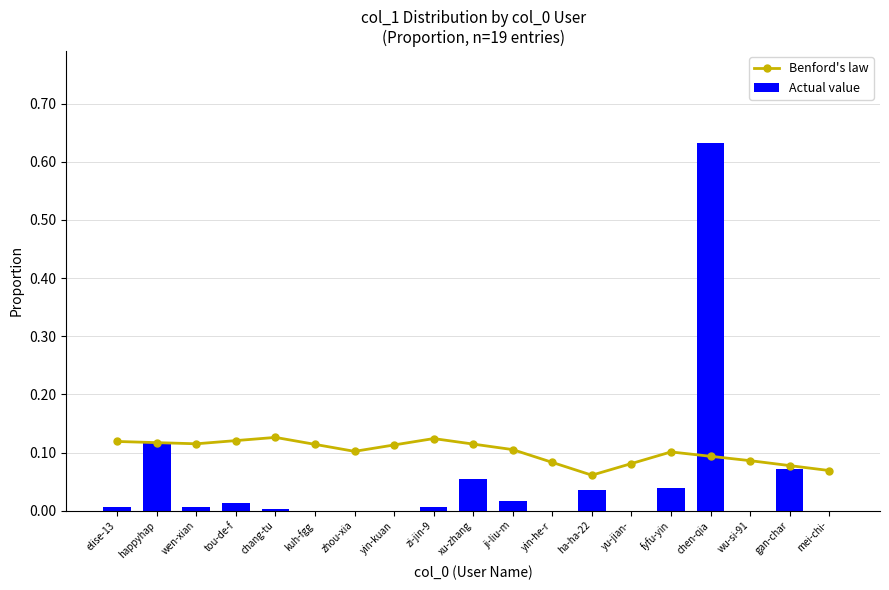

Between xu-zhang and fyfu-yin, which series saw the biggest shift?

Actual value